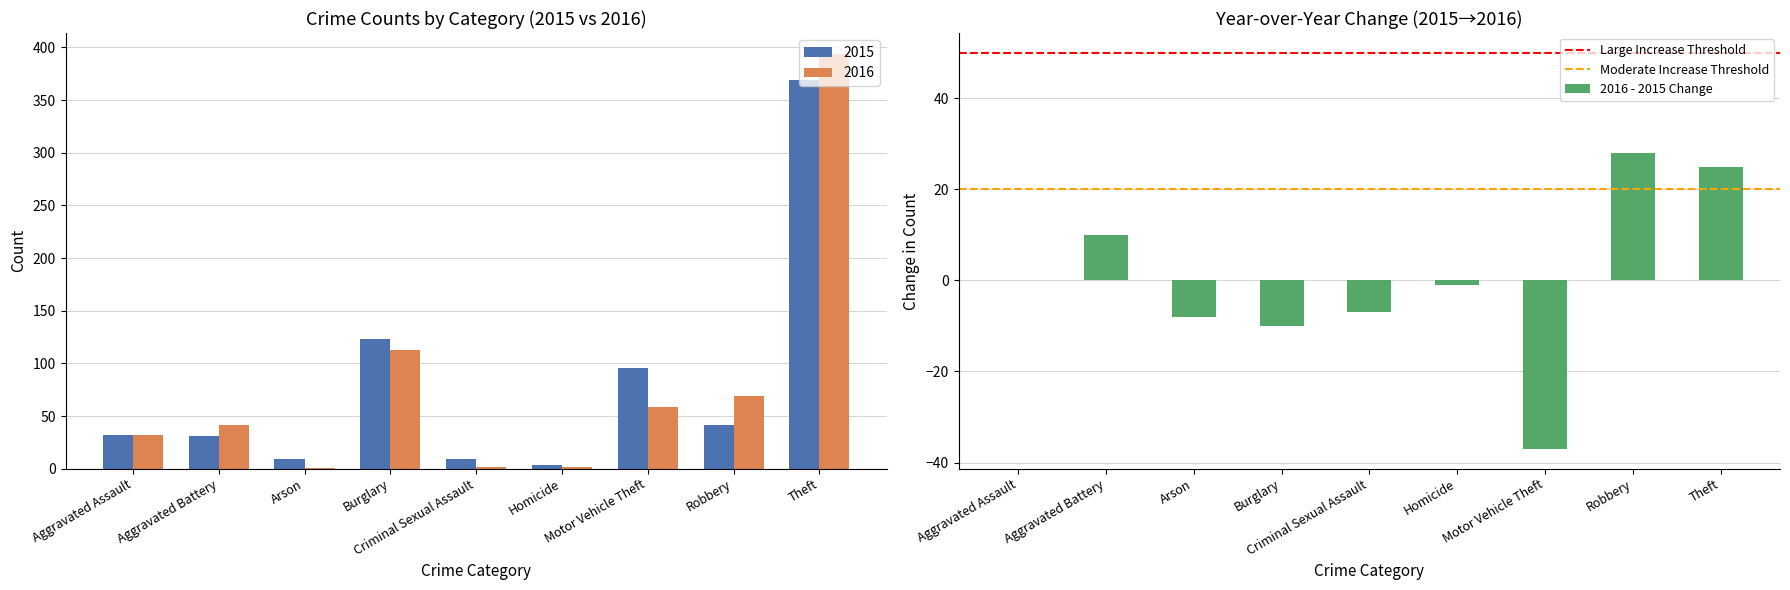

What is the sum of all 2016 values?

713